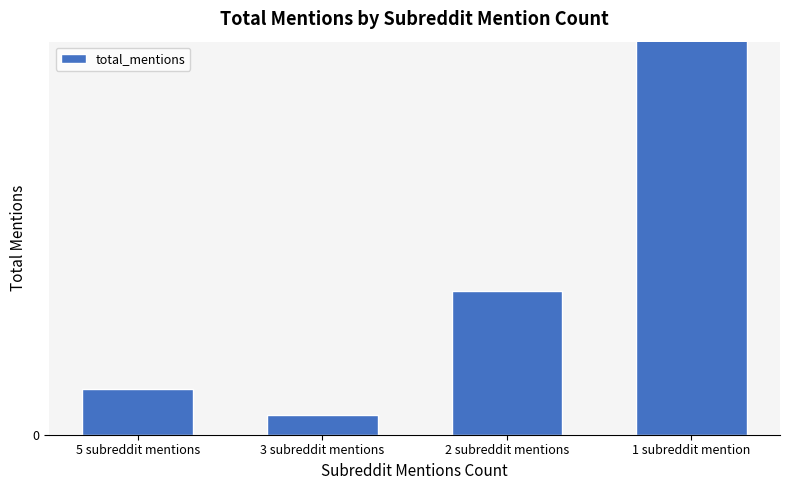

Are the bars grouped side by side (vs. stacked)?

No